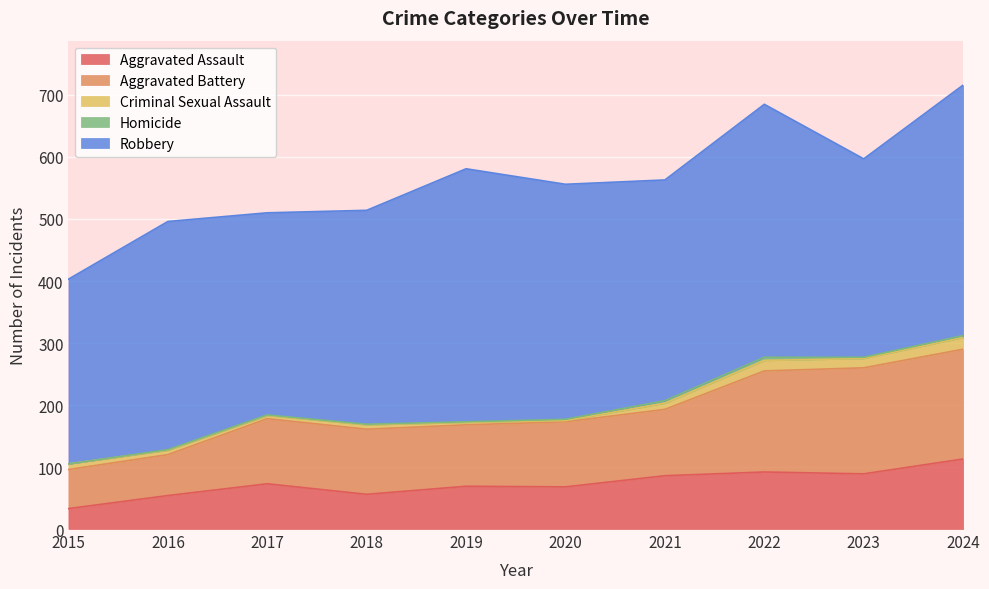

What is the average value of the Homicide series?

2